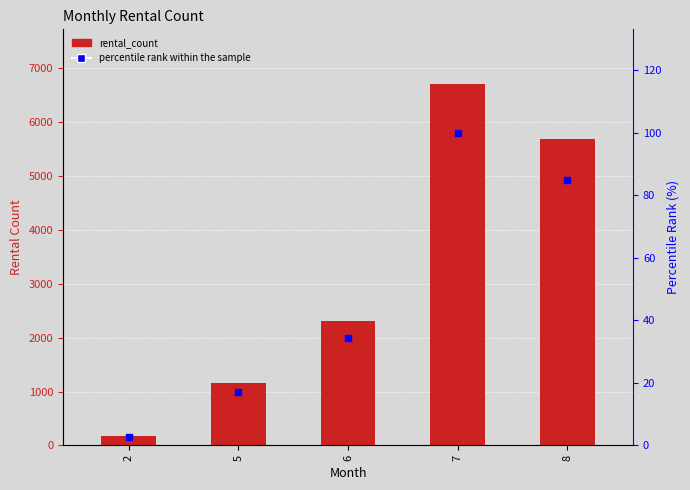

Which series reaches the maximum Y coordinate?

rental_count